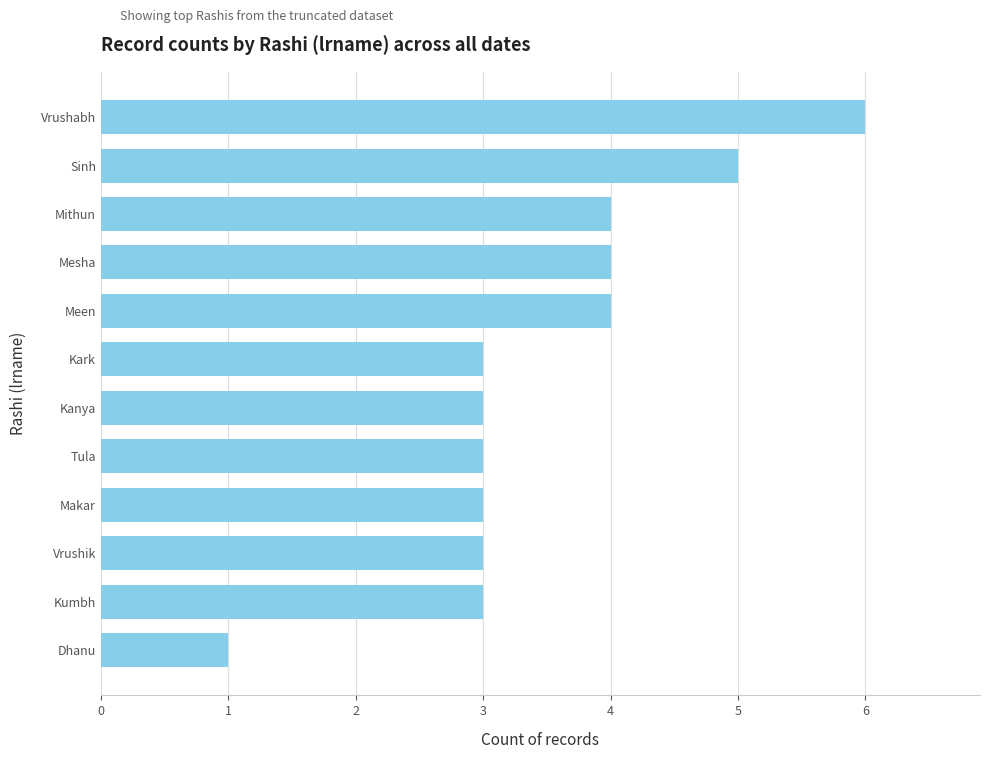

Read the value at Mithun.

4